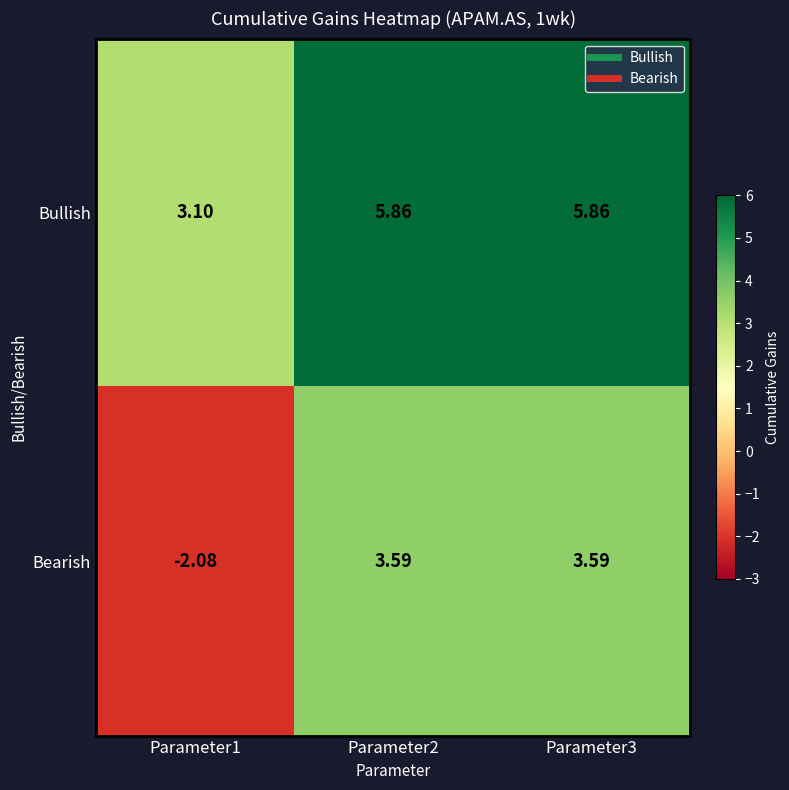

Which series has the largest total across all categories?

Bullish